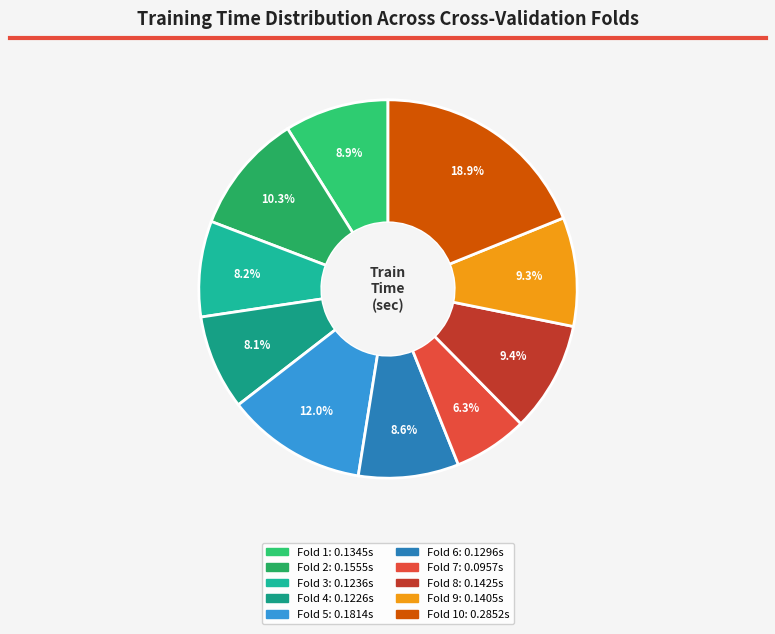

How many slices are in this pie chart?

10